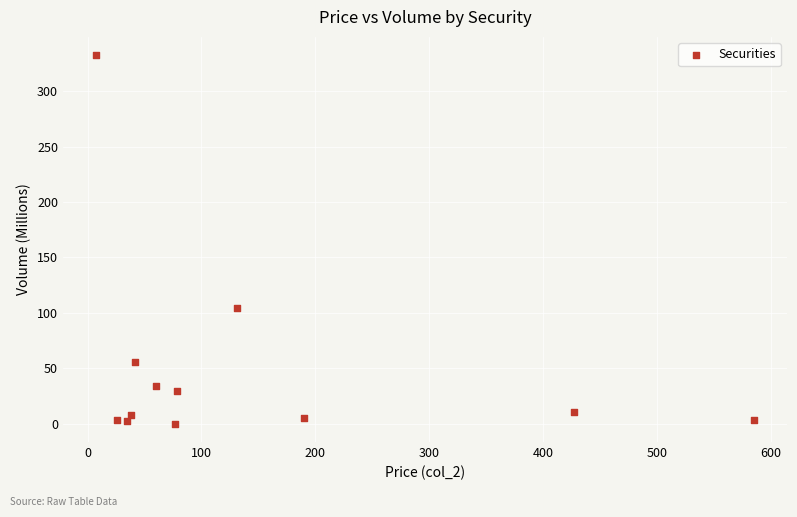

What Y value in the scatter plot is closest to 166?

104.4